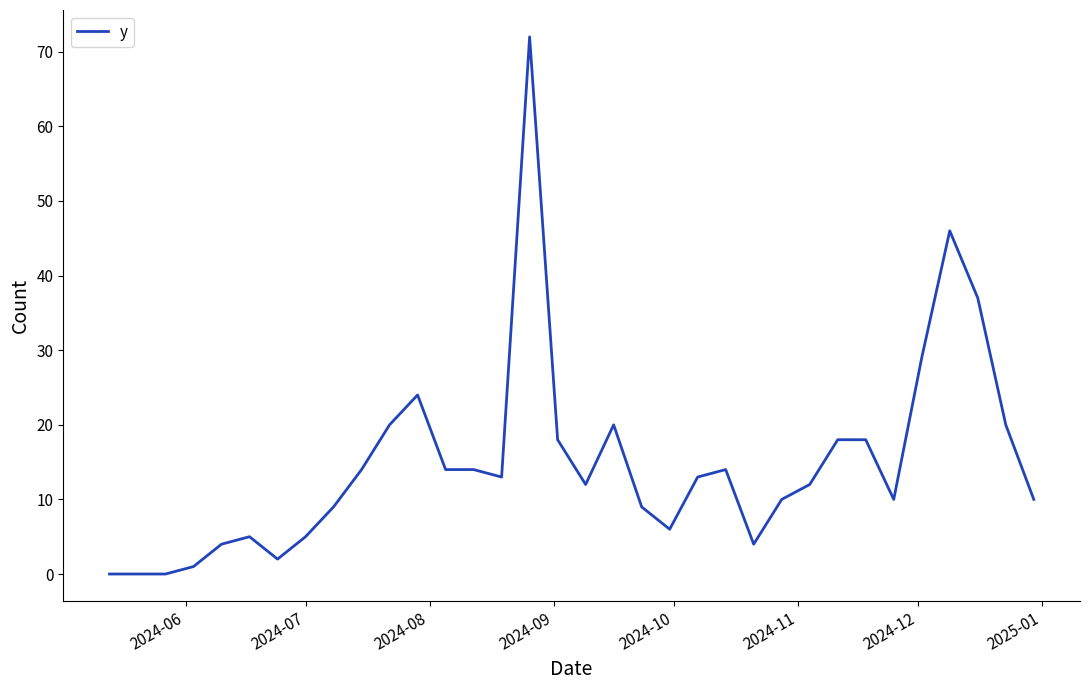

What is the difference between the maximum and minimum values?

72